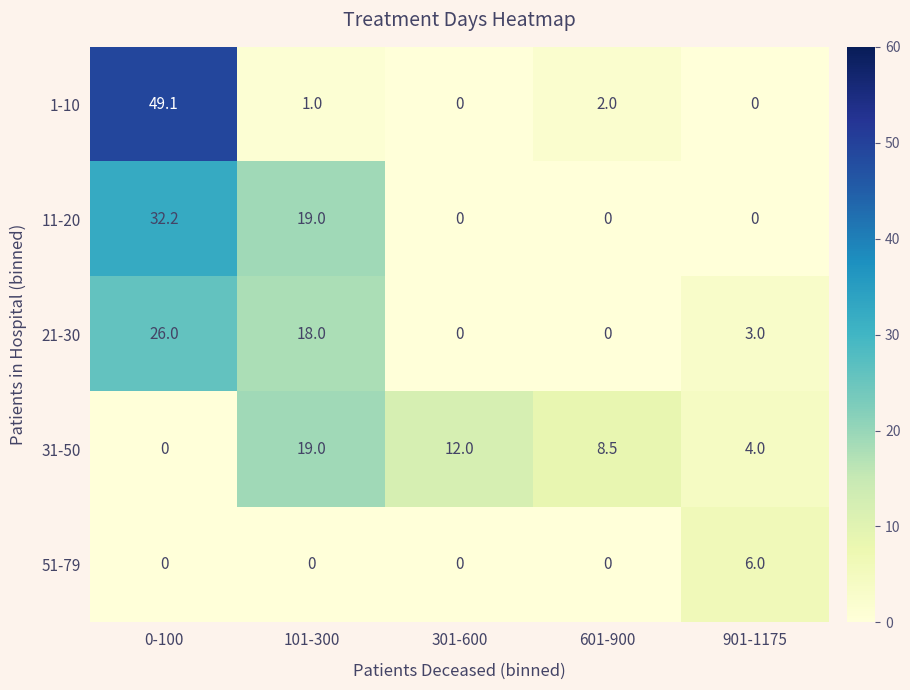

Which series has the largest total across all categories?

1-10